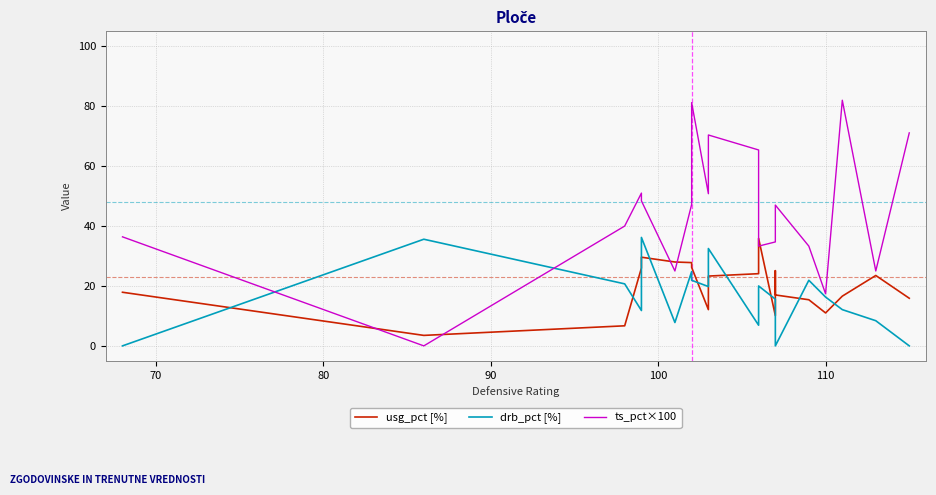

What is the difference between the second highest and second lowest values in the drb_pct [%] series?

35.6